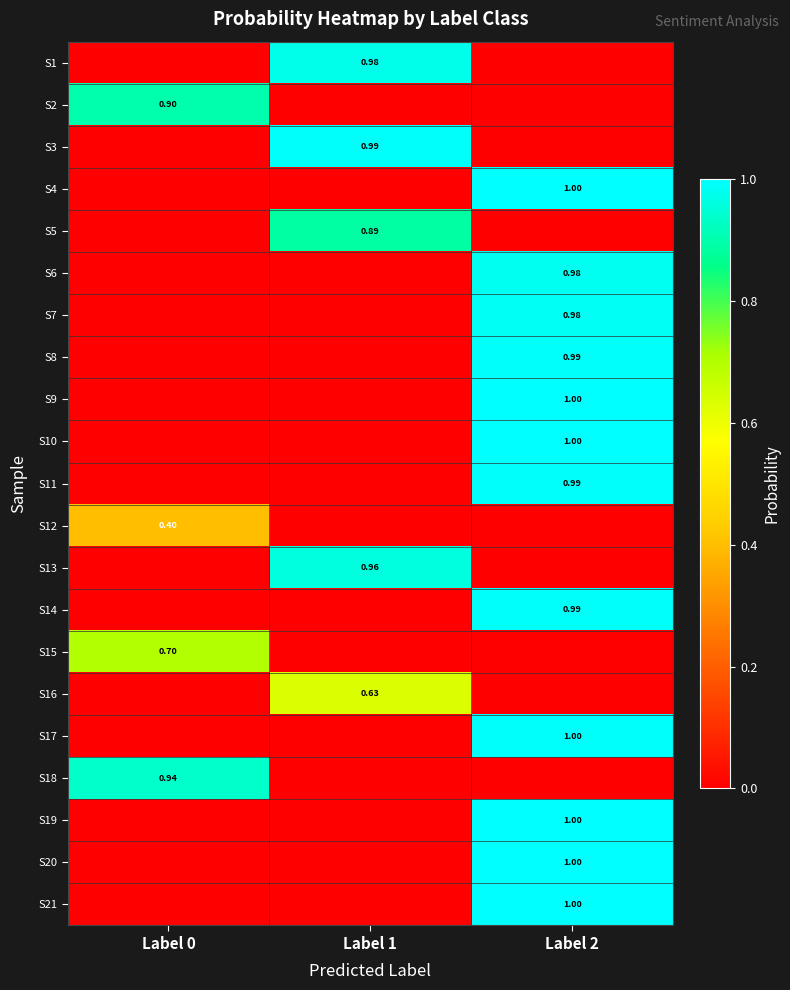

At which category does the chart reach its peak across all series?

Label 2